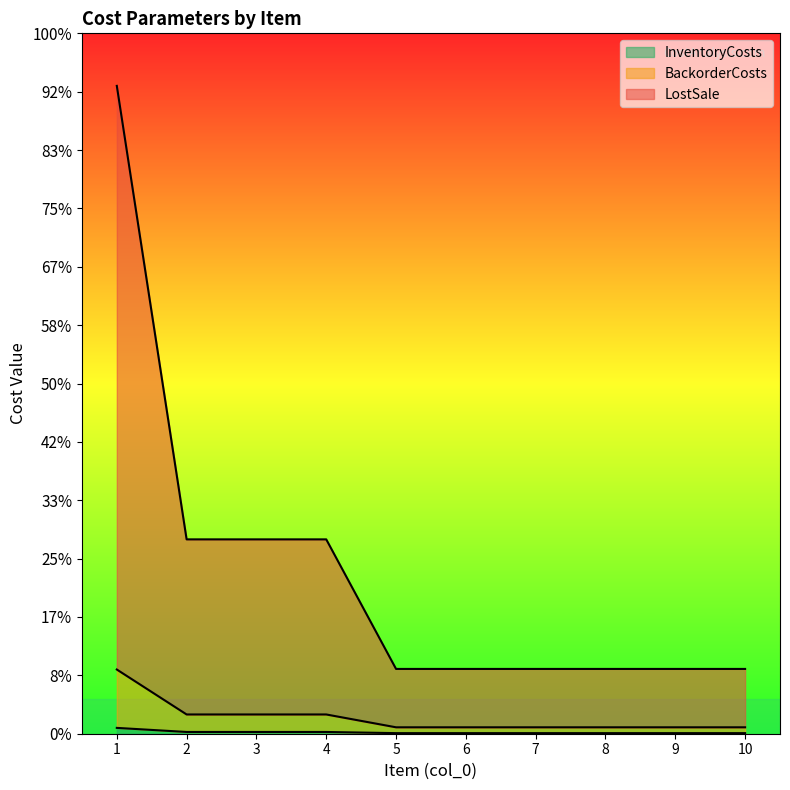

Which label corresponds to the largest value in the chart?

1